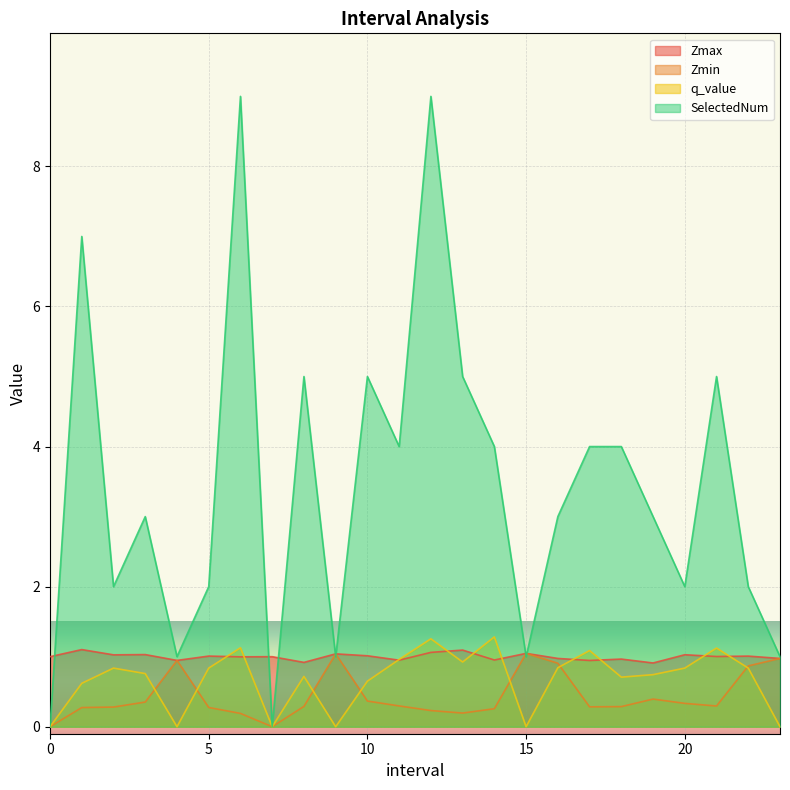

How many lines are shown in the chart?

4